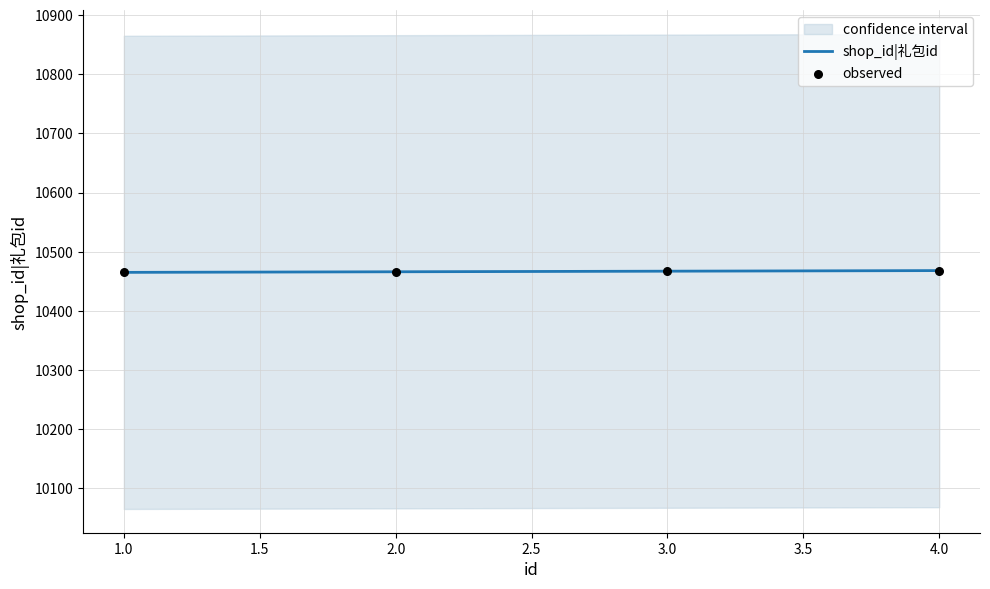

At how many categories does at least one series exceed 10465?

3